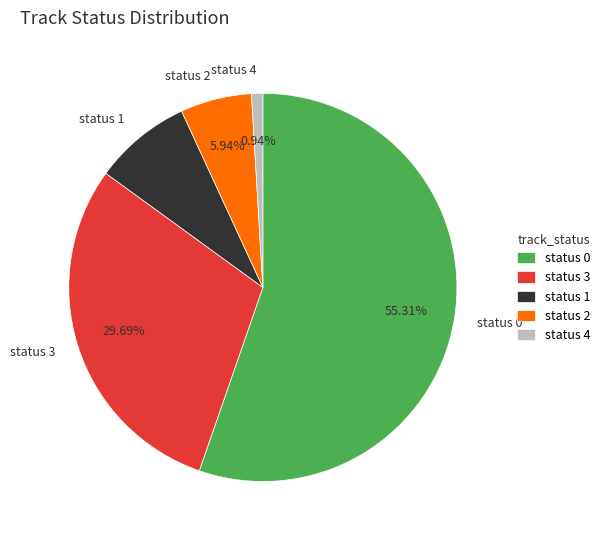

Which has a higher value, status 1 or status 0?

status 0